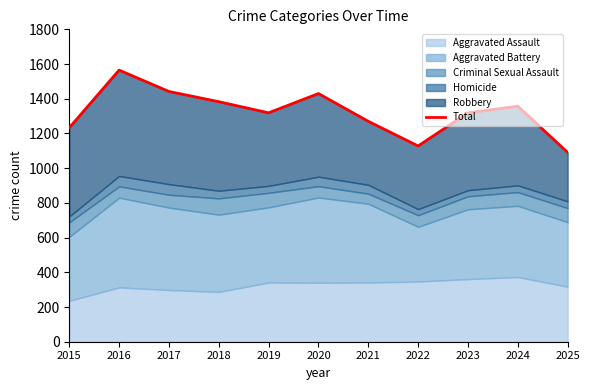

Where is the data nearest to the value 1328?

2019